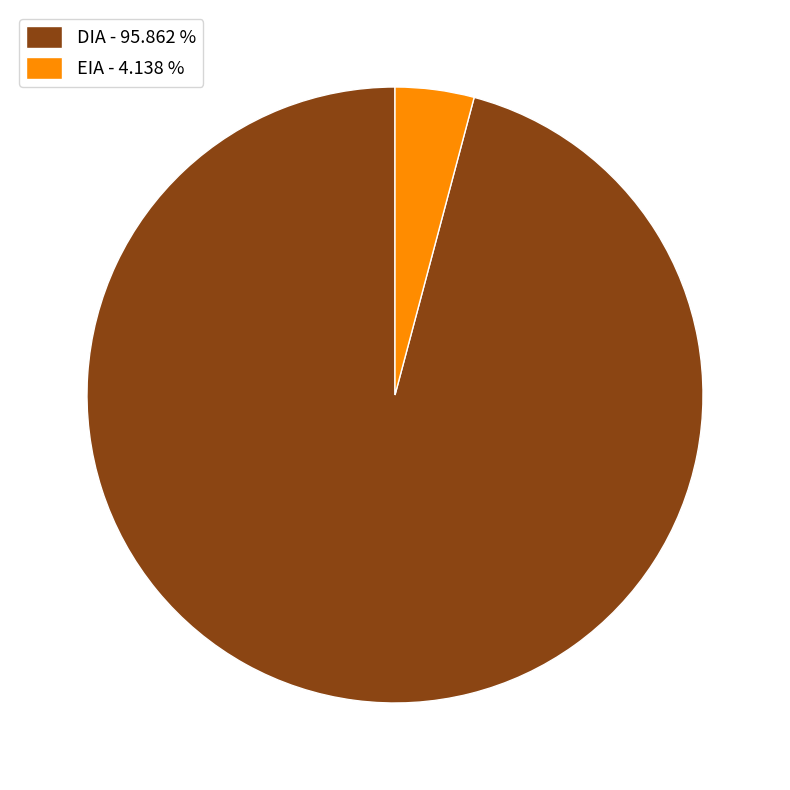

Is the sum of DIA - 95.862 % and EIA - 4.138 % greater than half?

Yes